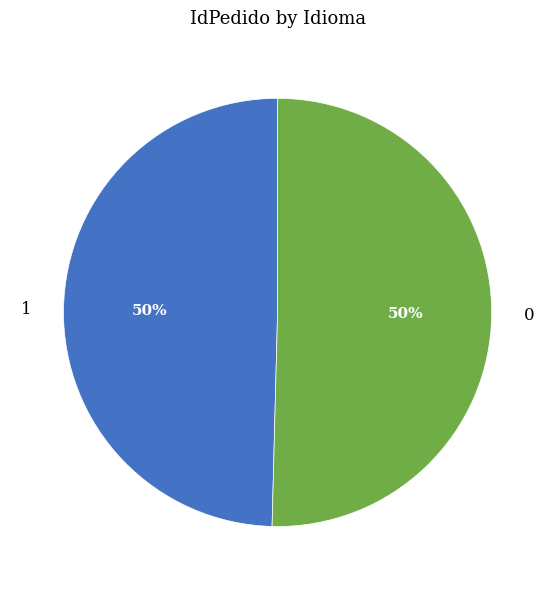

Is the sum of 1 and 0 greater than half?

Yes